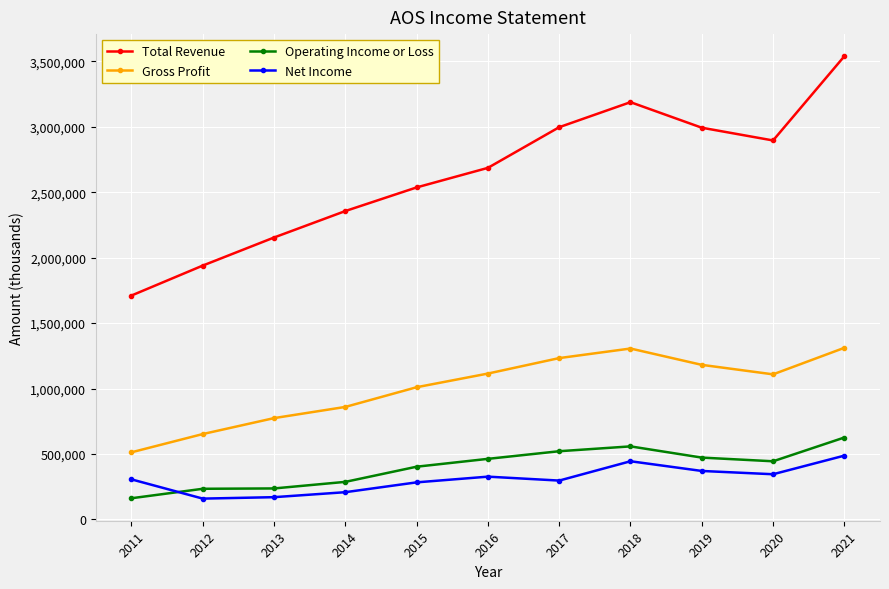

What is the approximate value of Total Revenue at 2020, to the nearest 10?

2895300